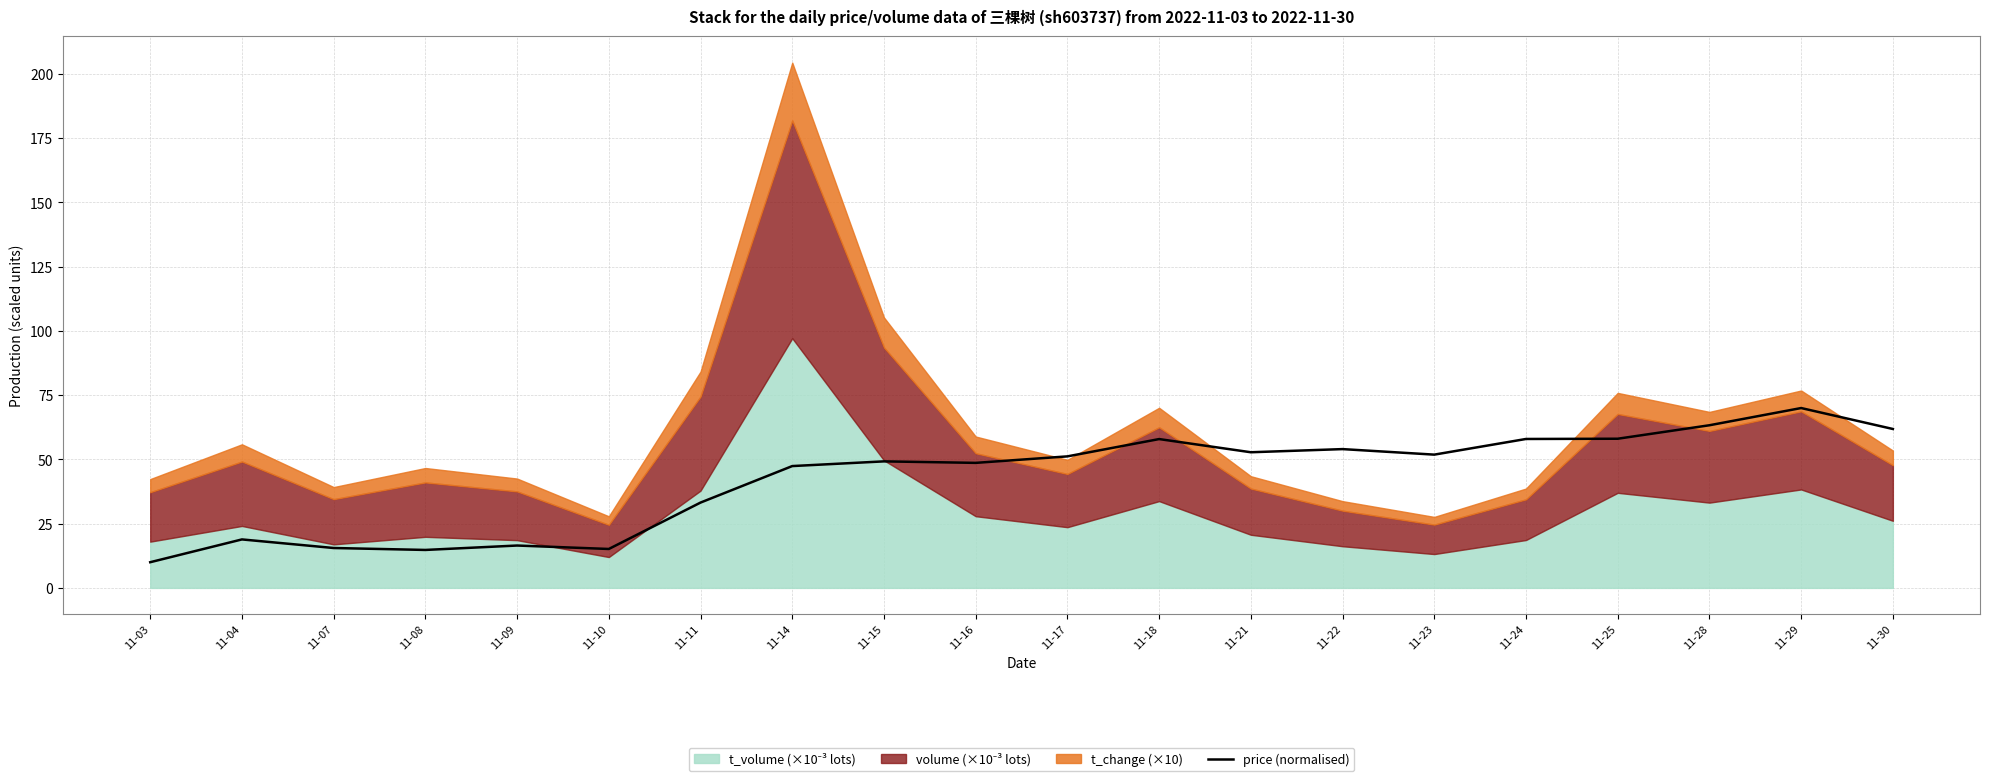

Does the chart have visible grid lines?

Yes